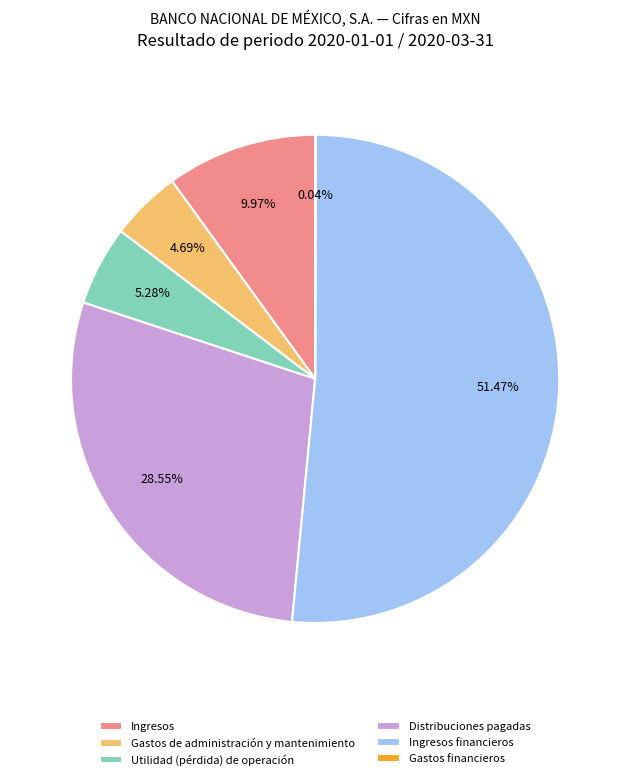

Which category accounts for the majority?

Ingresos financieros